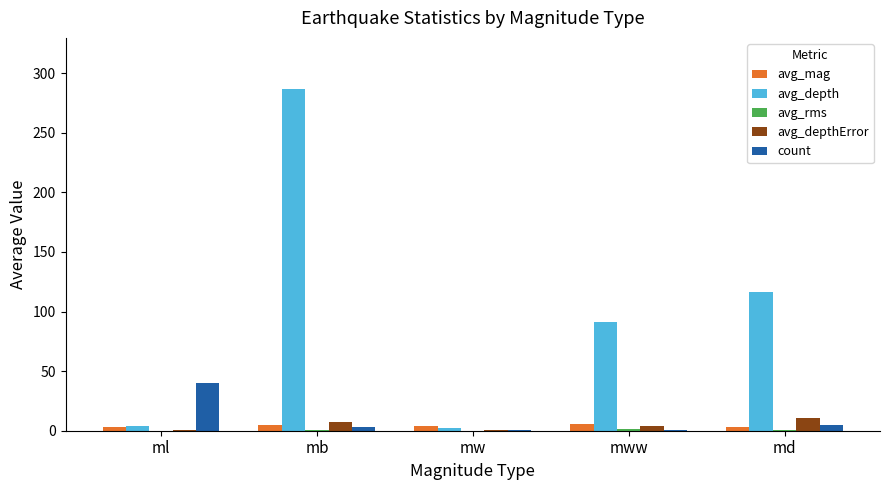

Which category has the highest value in the count series?

ml